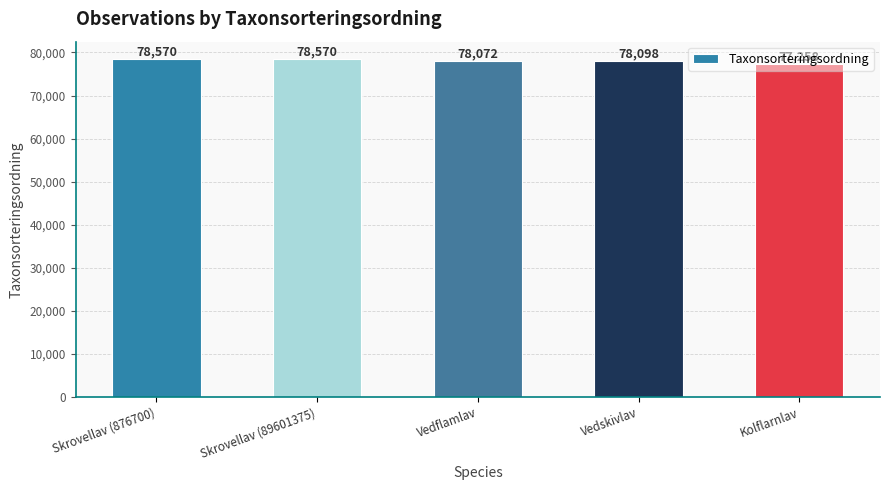

What is the approximate value at Vedskivlav?

78098